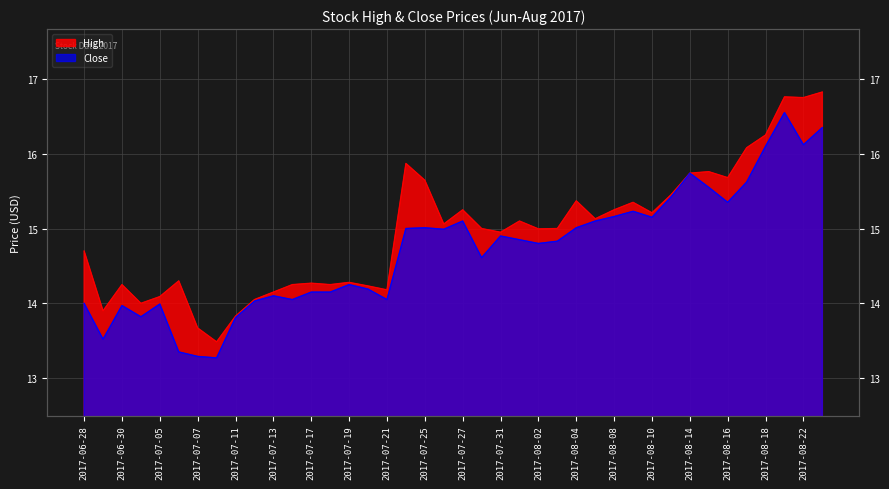

Reading right to left, list all the values displayed in this chart.

High: 2017-08-23=16.8	2017-08-22=16.8	2017-08-21=16.8	2017-08-18=16.2	2017-08-17=16.1	2017-08-16=15.7	2017-08-15=15.8	2017-08-14=15.7	2017-08-11=15.4	2017-08-10=15.2	2017-08-09=15.4	2017-08-08=15.2	2017-08-07=15.1	2017-08-04=15.4	2017-08-03=15.0	2017-08-02=15.0	2017-08-01=15.1	2017-07-31=14.9	2017-07-28=15.0	2017-07-27=15.2	2017-07-26=15.1	2017-07-25=15.6	2017-07-24=15.9	2017-07-21=14.2	2017-07-20=14.2	2017-07-19=14.3	2017-07-18=14.2	2017-07-17=14.3	2017-07-14=14.2	2017-07-13=14.1	2017-07-12=14.1	2017-07-11=13.8	2017-07-10=13.5	2017-07-07=13.7	2017-07-06=14.3	2017-07-05=14.1	2017-07-03=14.0	2017-06-30=14.2	2017-06-29=13.9	2017-06-28=14.7
Close: 2017-08-23=16.4	2017-08-22=16.1	2017-08-21=16.5	2017-08-18=16.1	2017-08-17=15.6	2017-08-16=15.4	2017-08-15=15.6	2017-08-14=15.7	2017-08-11=15.4	2017-08-10=15.1	2017-08-09=15.2	2017-08-08=15.2	2017-08-07=15.1	2017-08-04=15.0	2017-08-03=14.8	2017-08-02=14.8	2017-08-01=14.9	2017-07-31=14.9	2017-07-28=14.6	2017-07-27=15.1	2017-07-26=15.0	2017-07-25=15.0	2017-07-24=15.0	2017-07-21=14.1	2017-07-20=14.2	2017-07-19=14.2	2017-07-18=14.1	2017-07-17=14.1	2017-07-14=14.1	2017-07-13=14.1	2017-07-12=14.0	2017-07-11=13.8	2017-07-10=13.3	2017-07-07=13.3	2017-07-06=13.4	2017-07-05=14.0	2017-07-03=13.8	2017-06-30=14.0	2017-06-29=13.5	2017-06-28=14.0